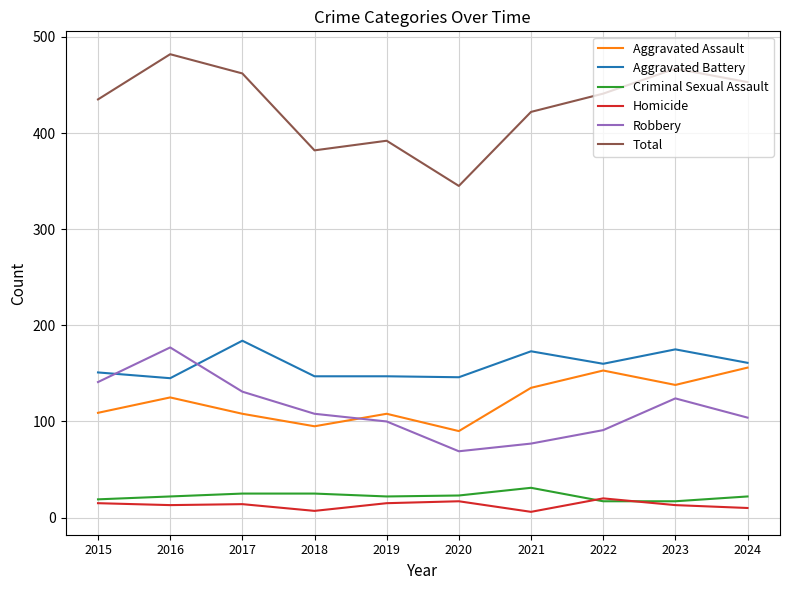

True or false: Criminal Sexual Assault and Total cross at least once.

False